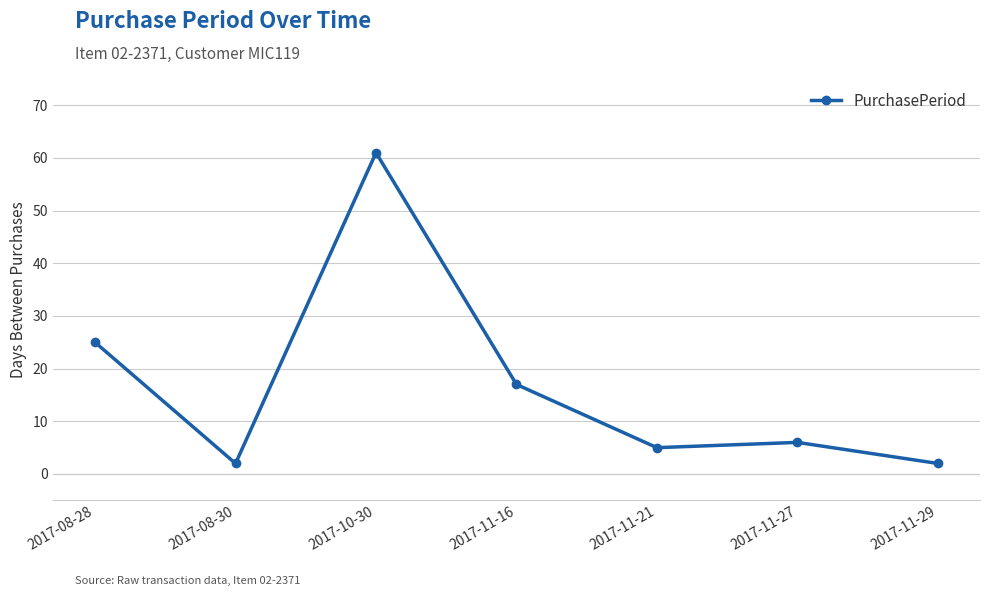

Does the chart display data point markers on the line(s)?

Yes